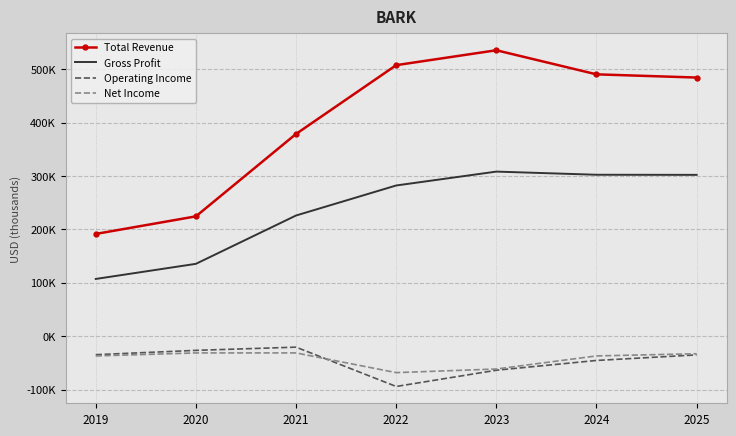

How many interior local valleys does the Operating Income series have?

1